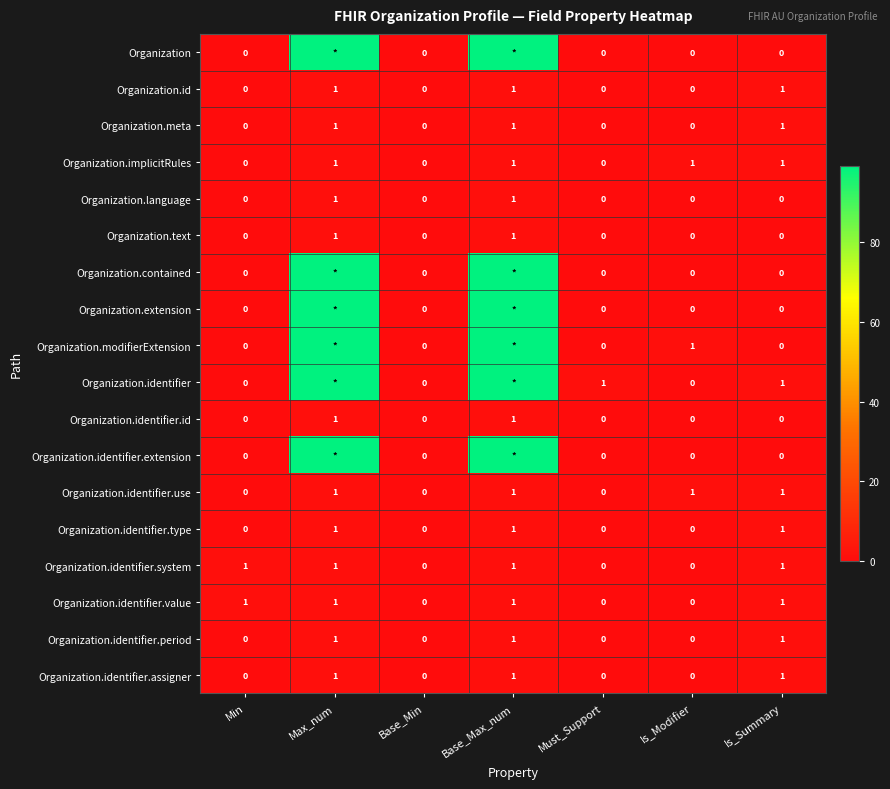

Which has a higher value, Is_Summary or Max_num?

Max_num